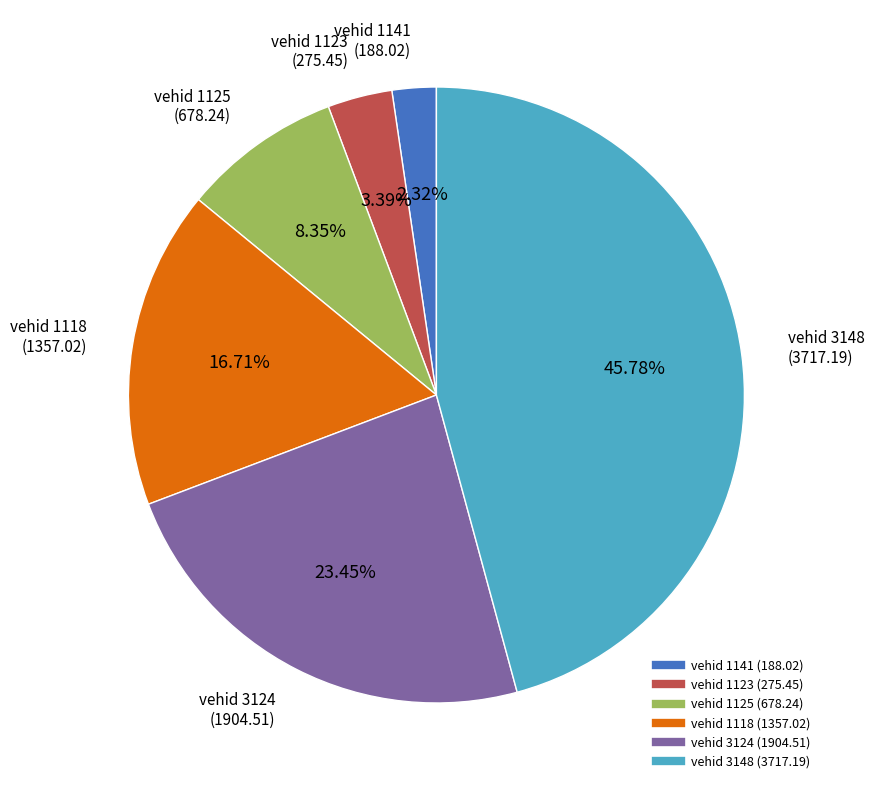

Is there a majority slice in this chart?

No